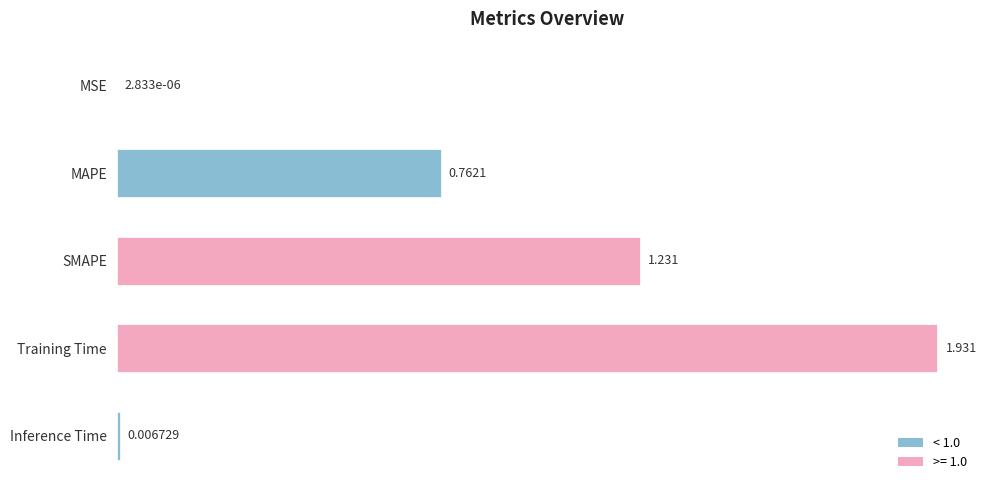

How many categories are shown in the chart?

5